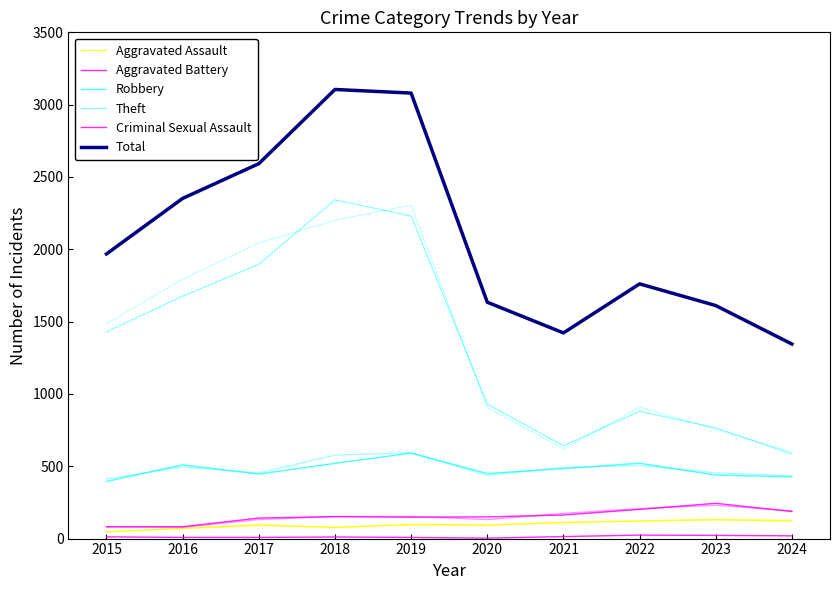

What is the lowest value of the Total series?

1345